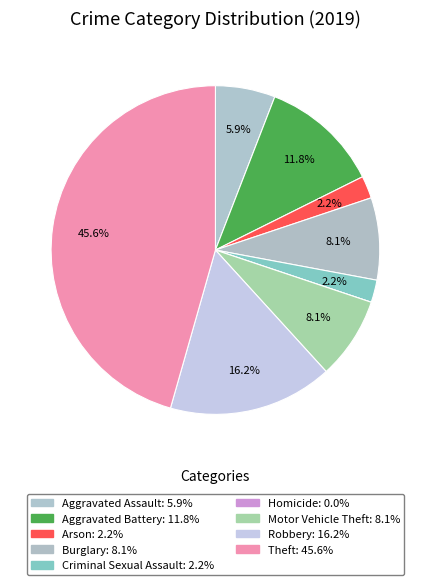

How many segments does this pie chart have?

9